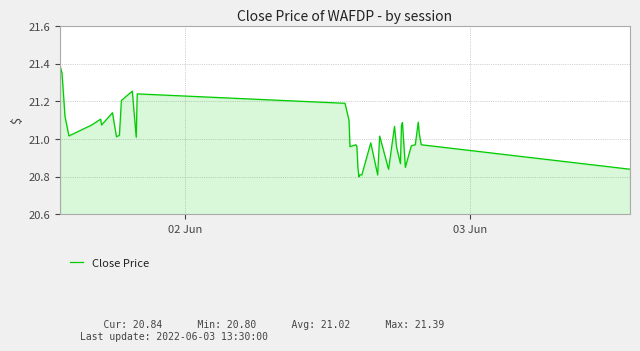

What is the sum of all values?

840.7